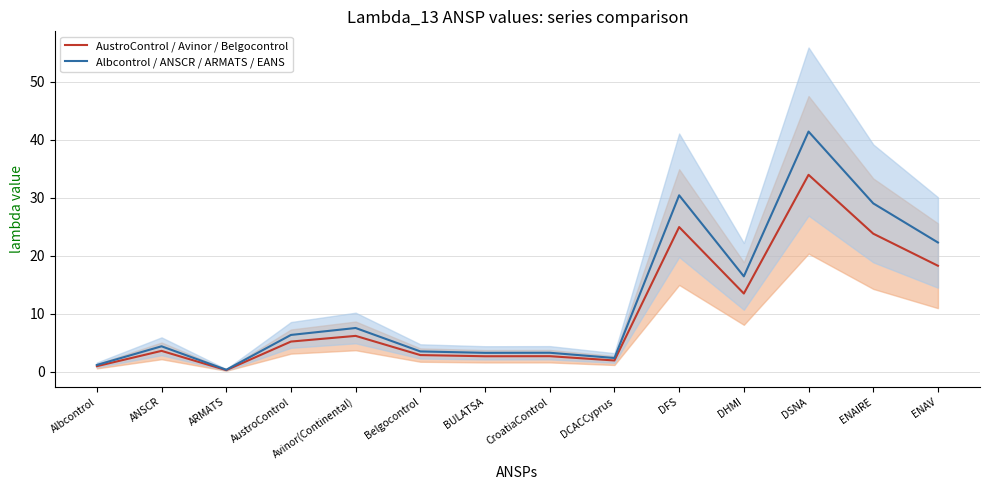

True or false: AustroControl / Avinor / Belgocontrol and Albcontrol / ANSCR / ARMATS / EANS cross at least once.

False